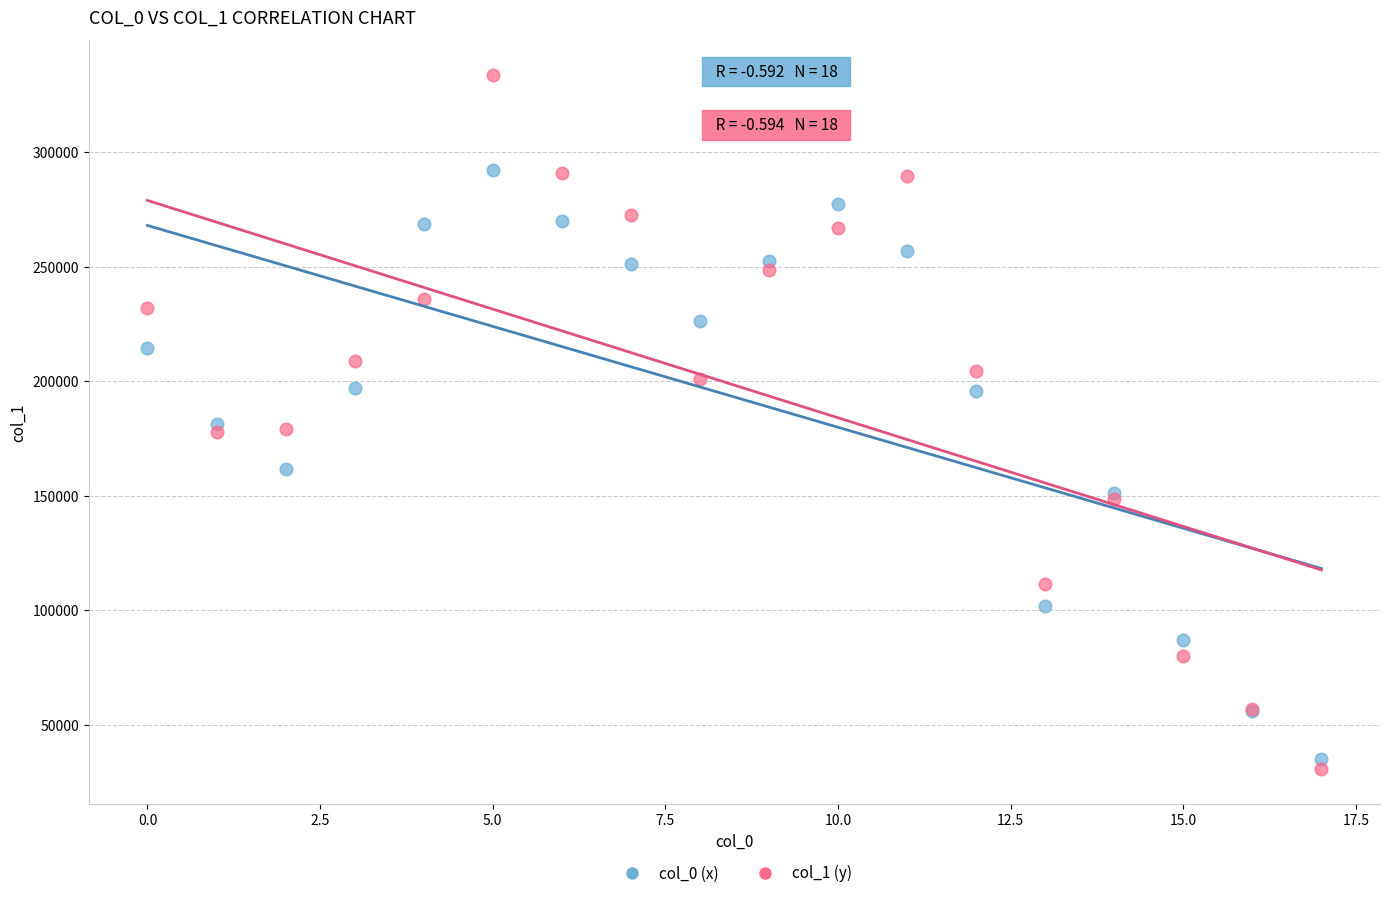

Which series has the largest Y range (max minus min)?

col_1 (y)